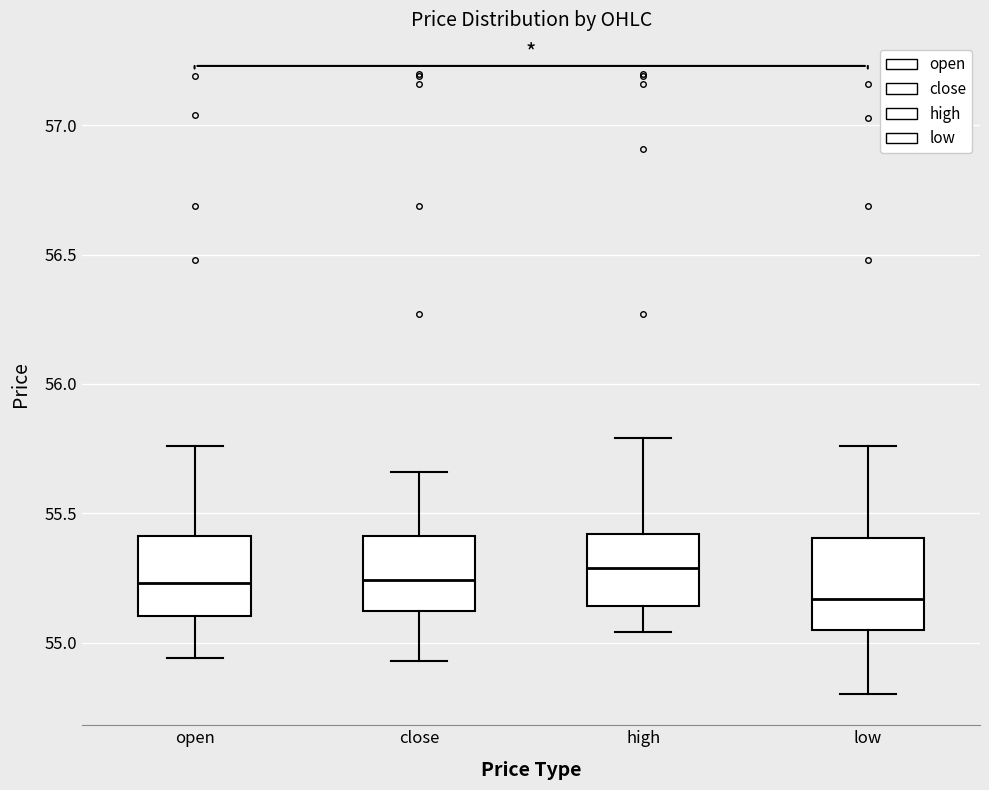

Where is the lower edge of the box for low on the y-axis? The values are not printed on the chart, so give them approximately, as read against the axis.

55.05